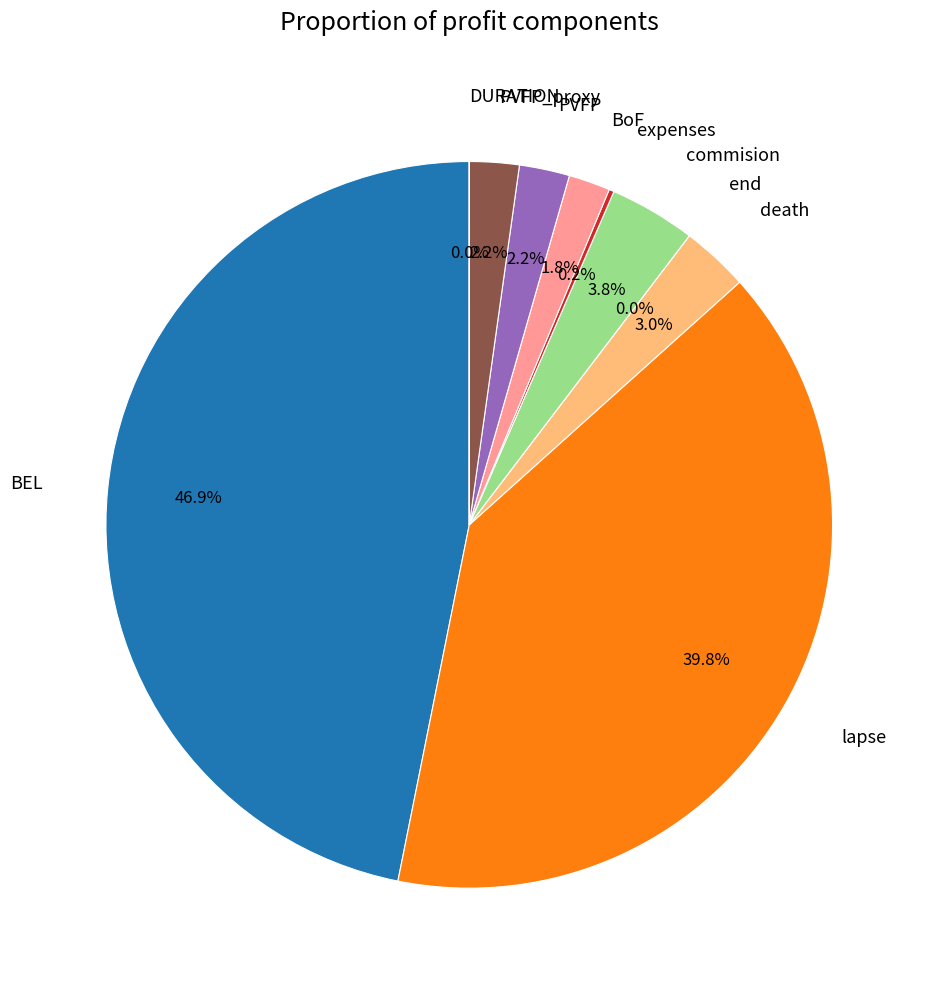

To the nearest percent, what is the difference between the LEAK and PVFP slice percentages?

3%